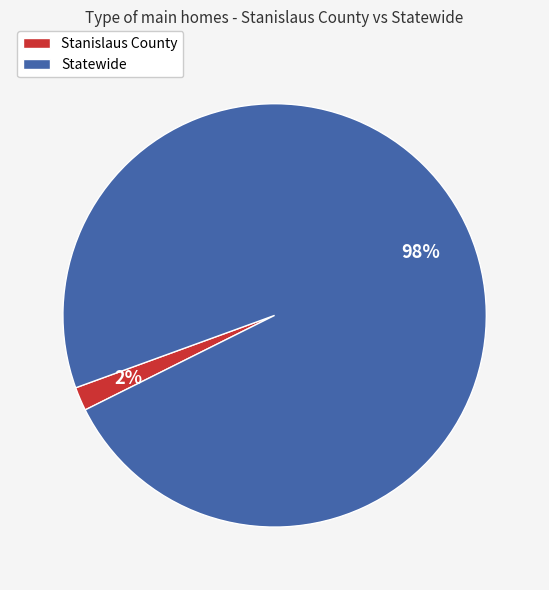

To the nearest percent, what is the average slice percentage?

50%